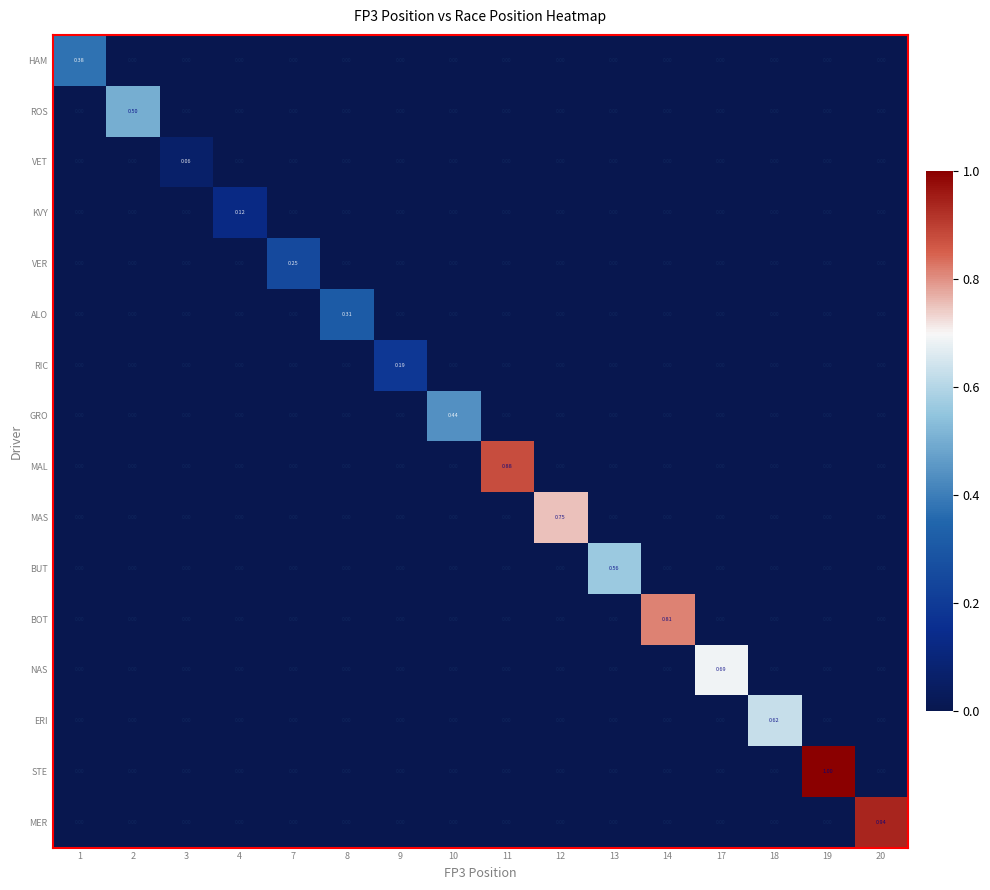

List the series in order of their peak value, lowest first.

VET, KVY, RIC, VER, ALO, HAM, GRO, ROS, BUT, ERI, NAS, MAS, BOT, MAL, MER, STE